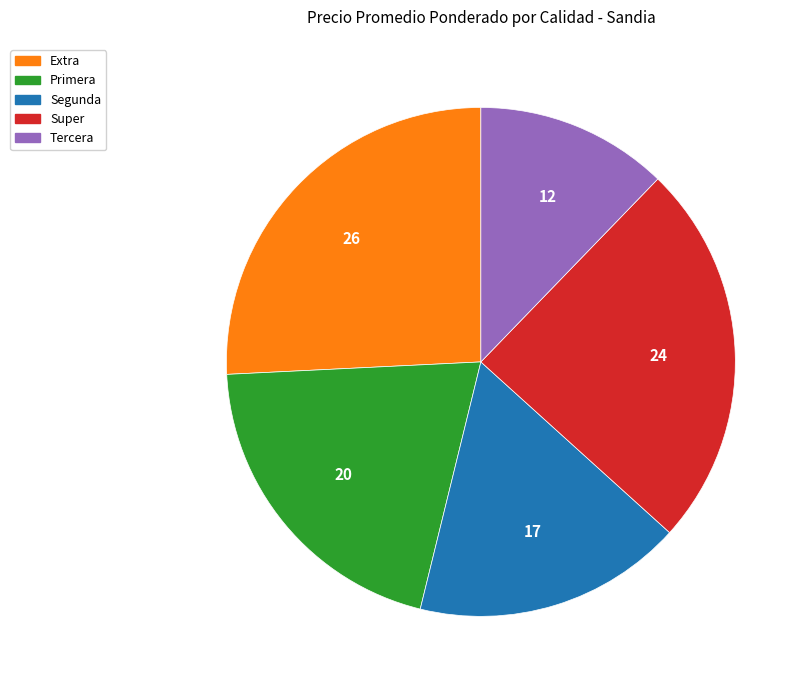

How many segments does this pie chart have?

5